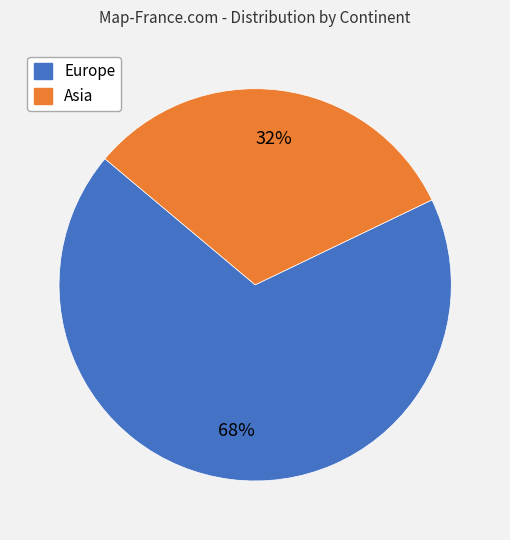

How many segments does this pie chart have?

2